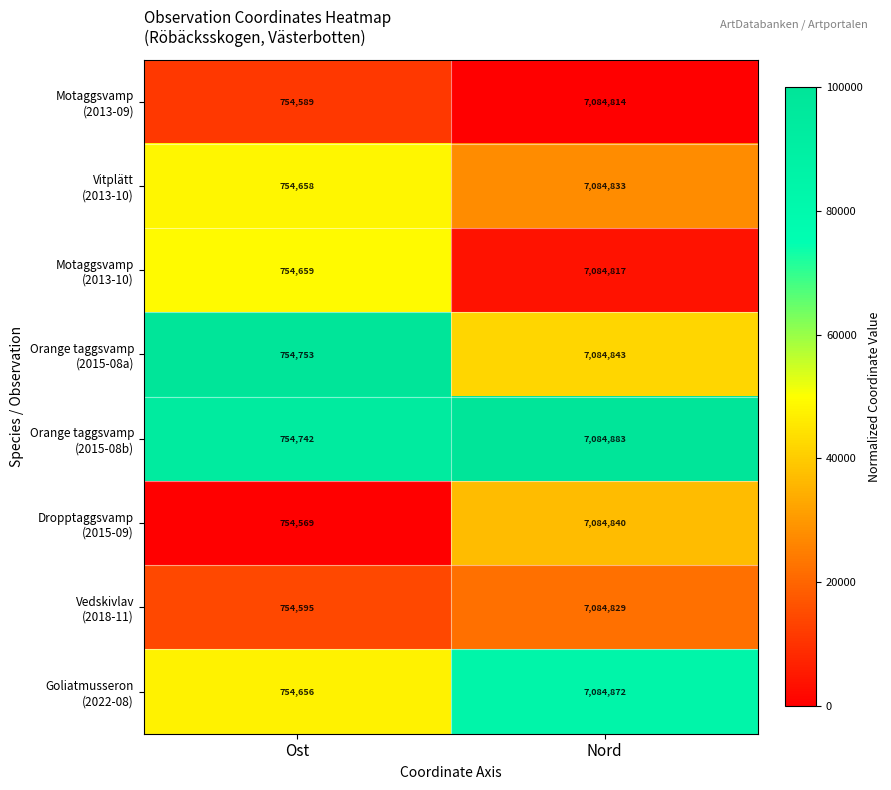

What is the total value across all series at Ost?

6037221